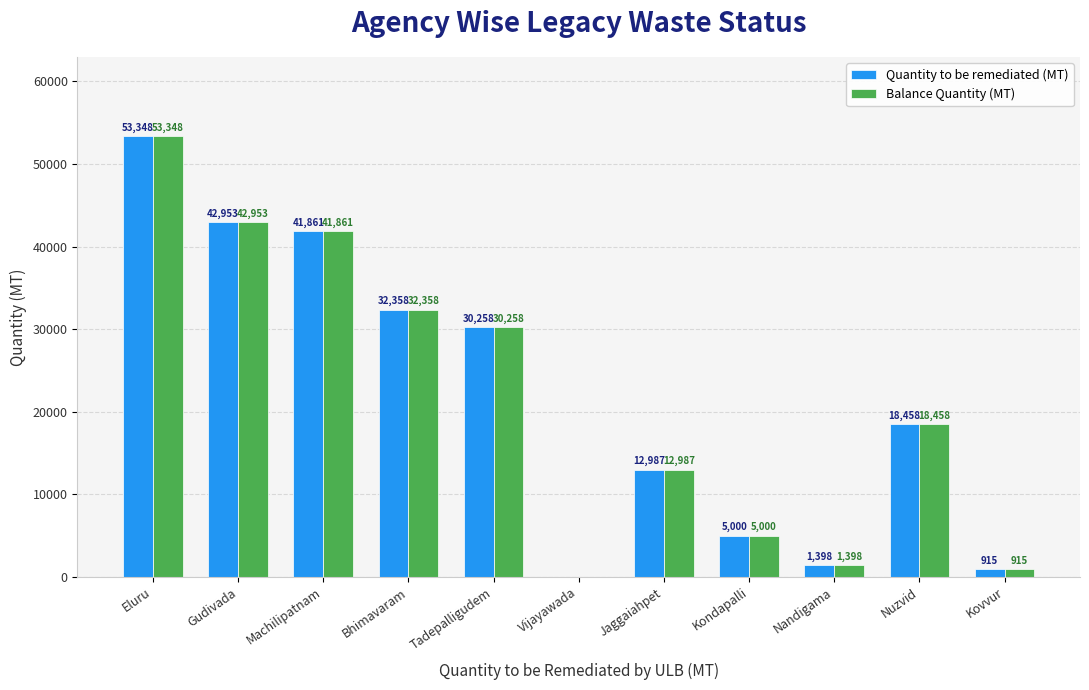

Is it true that Quantity to be remediated (MT) equals 30258 at Tadepalligudem?

True